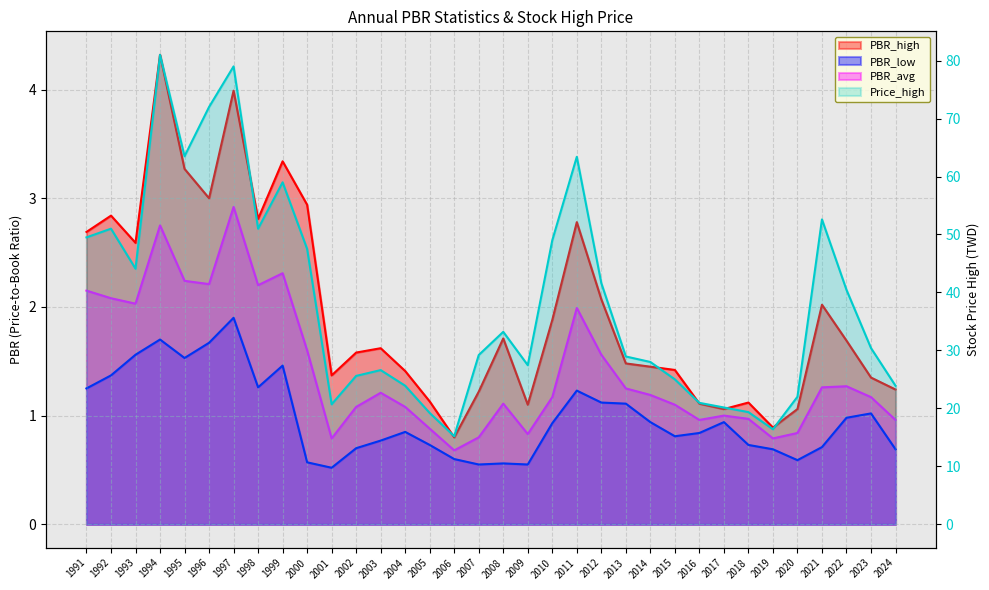

At how many categories does at least one series exceed 16?

33